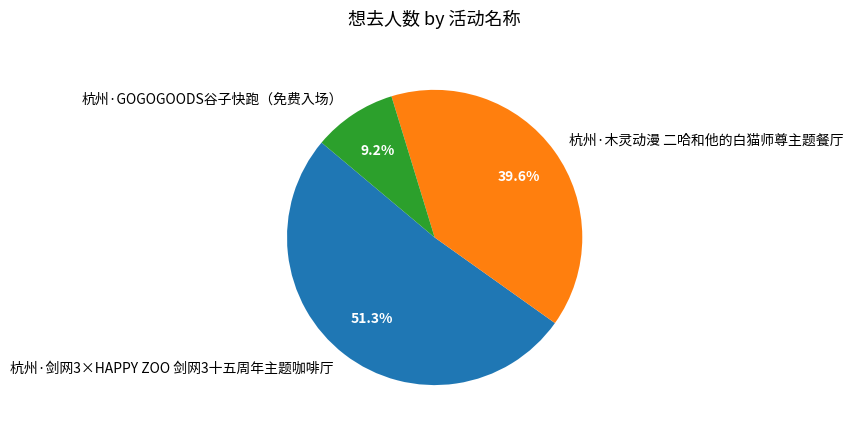

How many segments does this pie chart have?

3